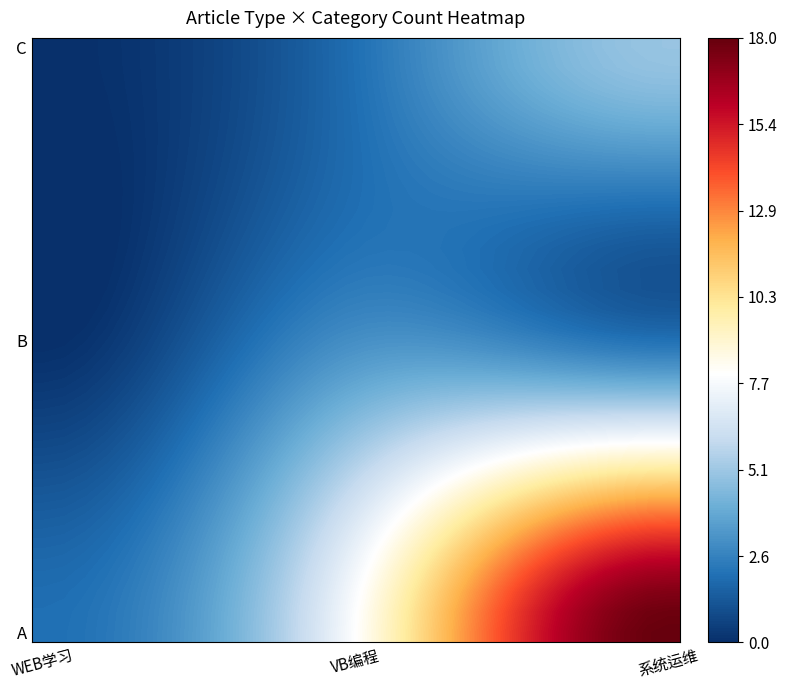

How many series are shown in this chart?

30